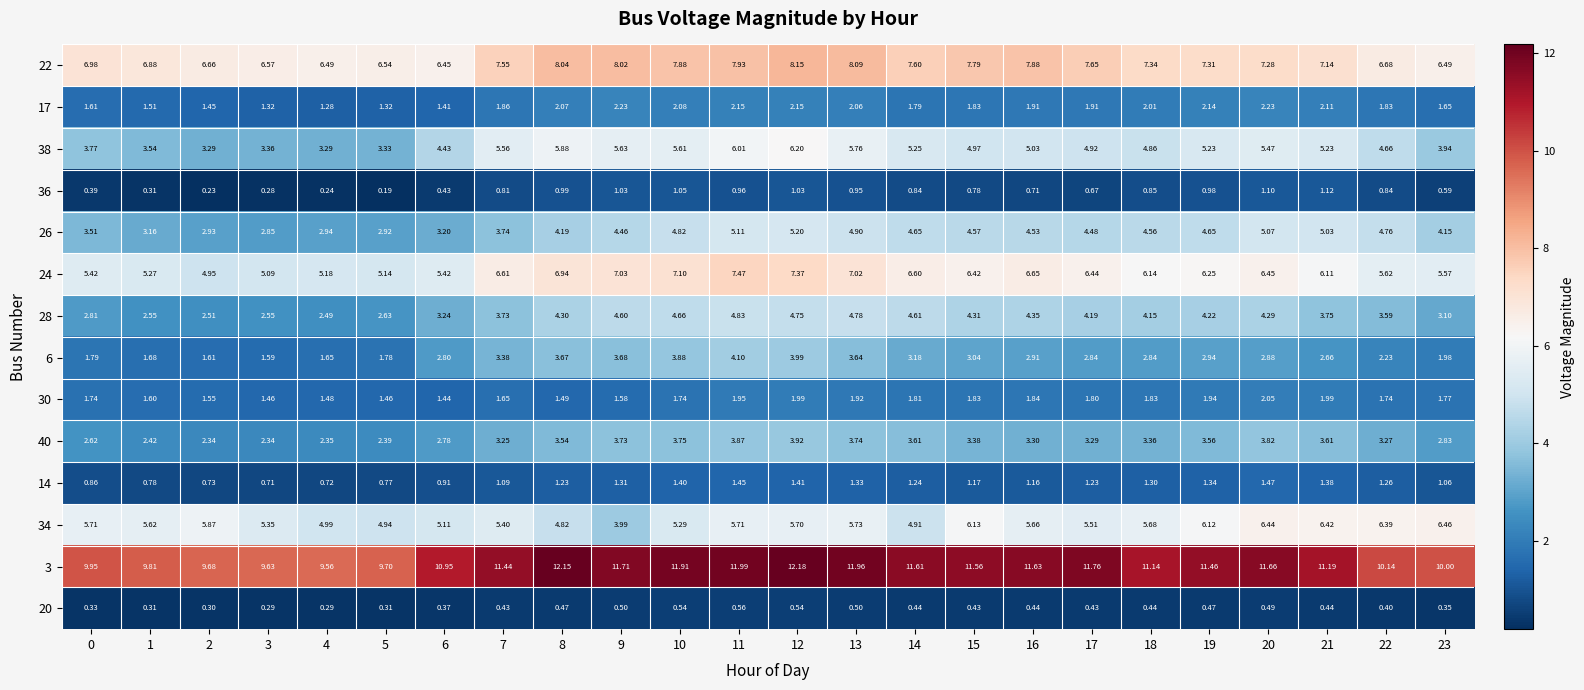

Is the value of 30 at 13 greater than the value of 3 at 7?

No